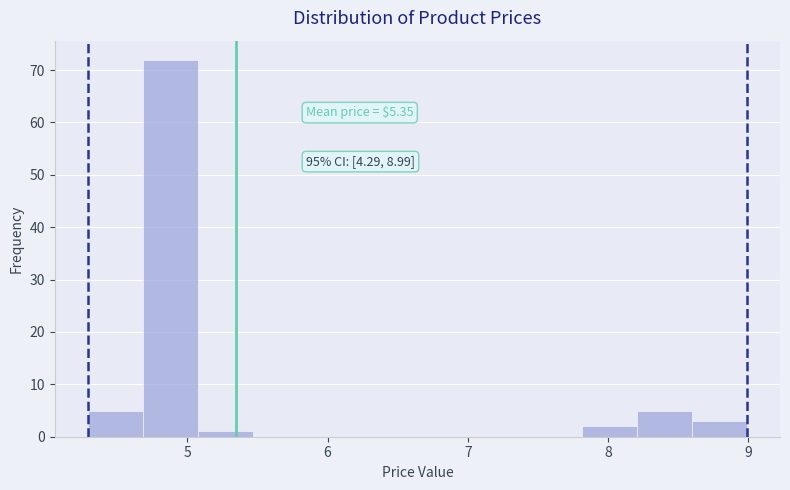

Around what value on the x-axis is the tallest bar? Give the approximate position of its centre, as read against the axis.

4.9